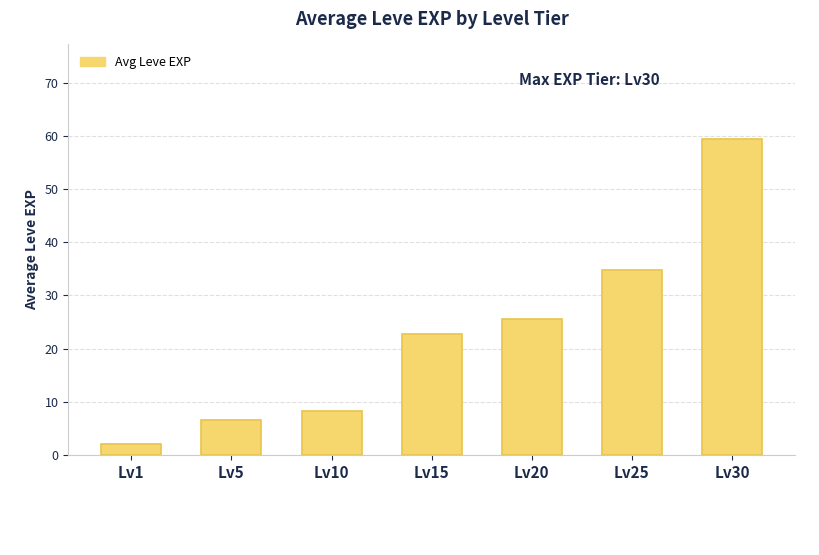

Which label corresponds to the smallest value in the chart?

Lv1